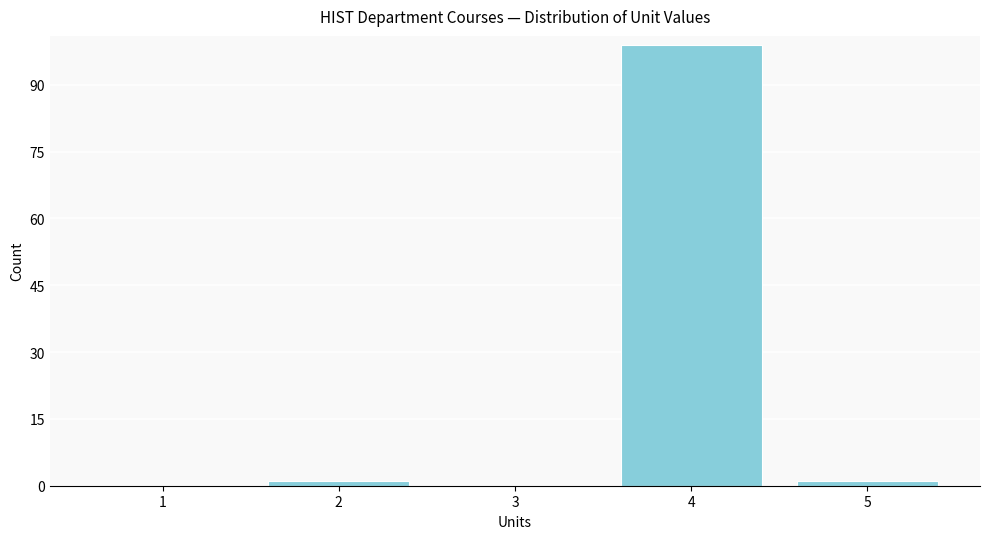

Reading right to left, extract all data points from this chart.

5=1	4=99	3=0	2=1	1=0